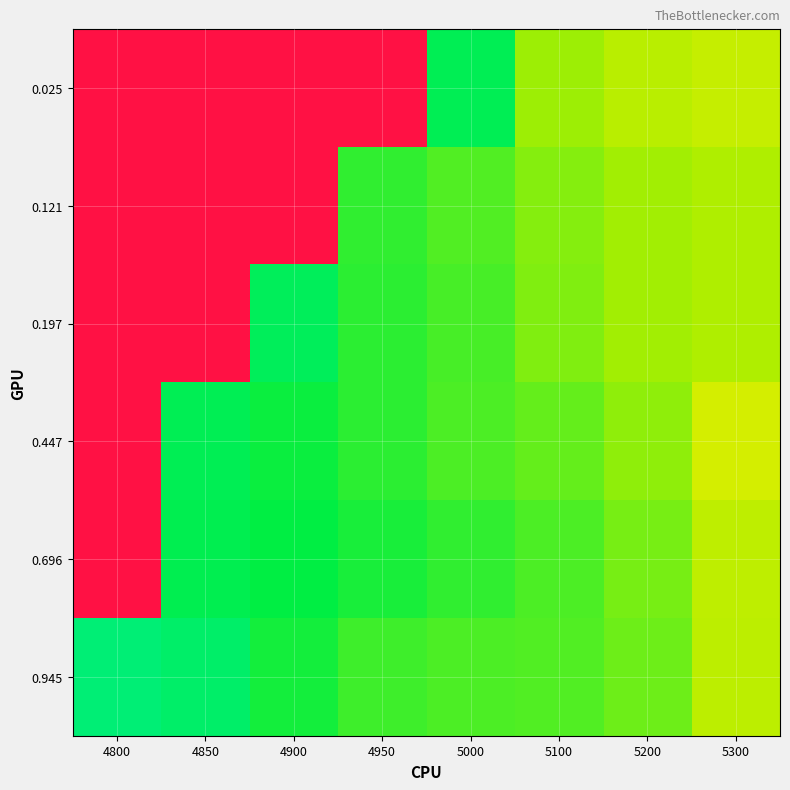

Which has a higher value, 4950 or 5300?

4950